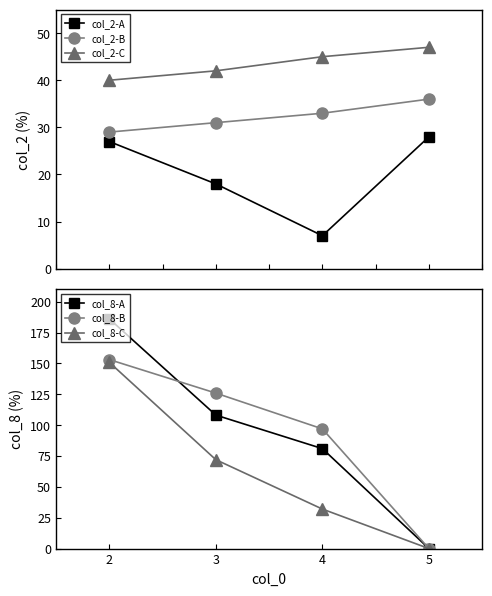

Which category has the lowest value across all series?

5